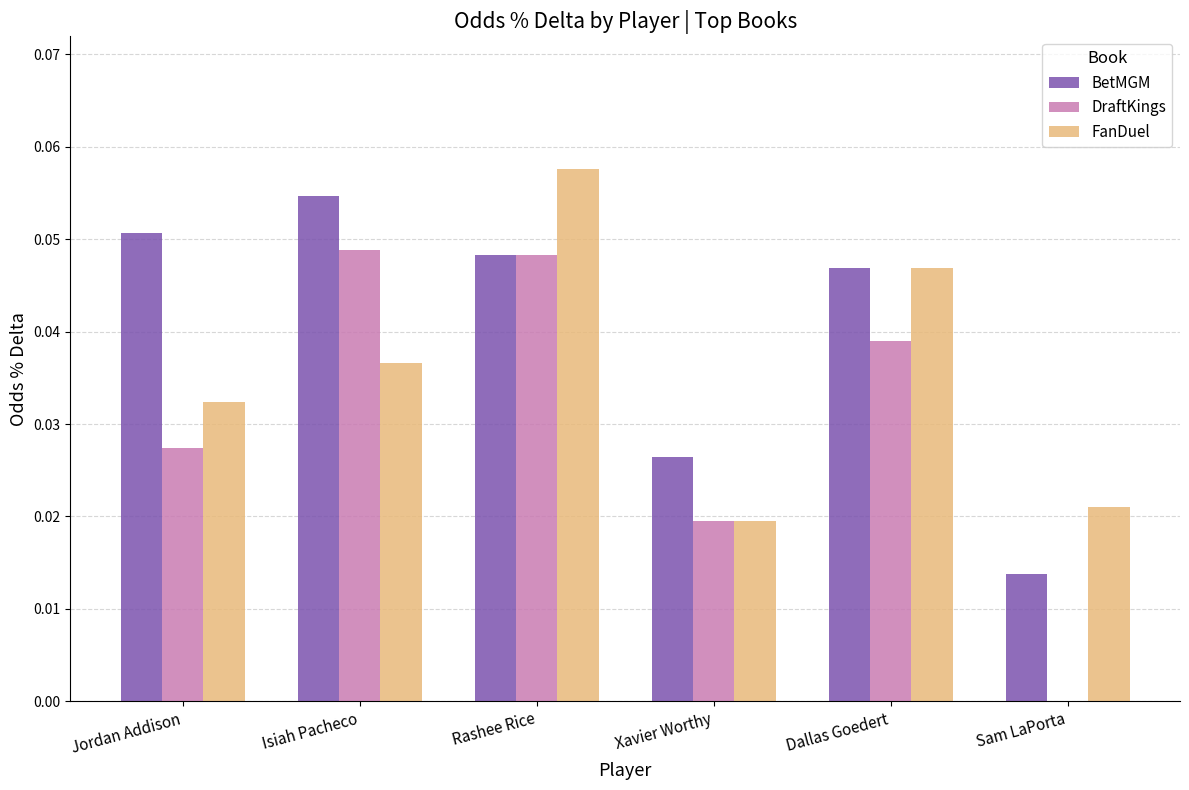

Which label corresponds to the largest value in the chart?

Rashee Rice